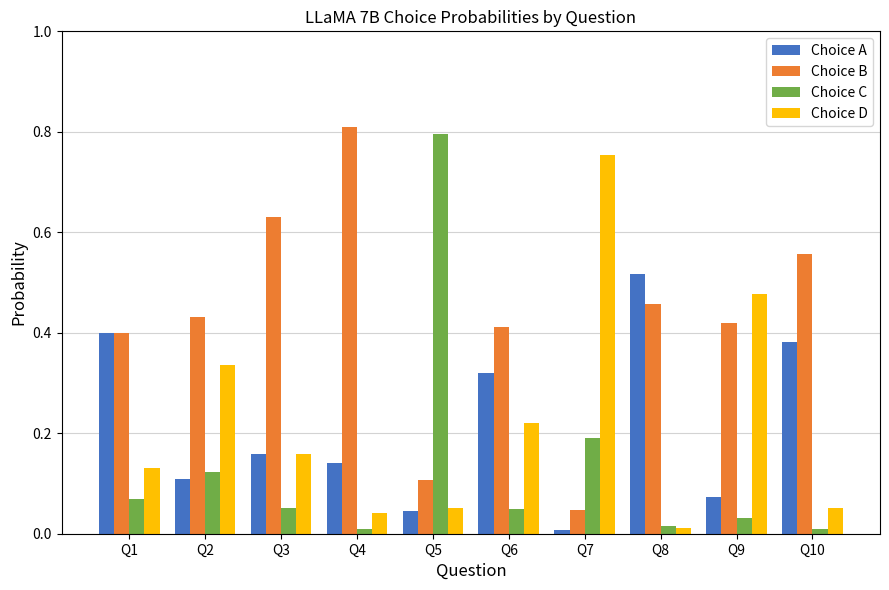

At Q2, list the series in order from largest to smallest.

Choice B, Choice D, Choice C, Choice A